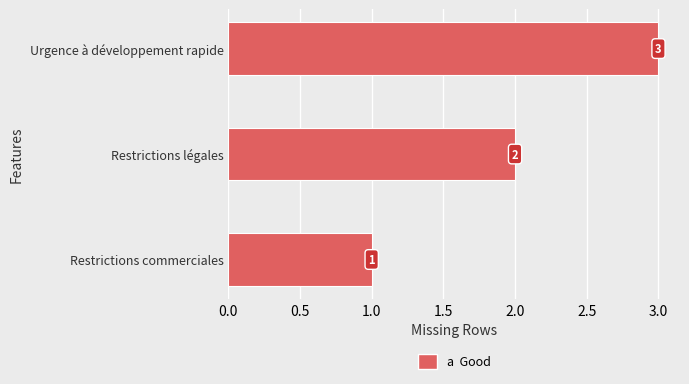

What is the greatest value displayed?

3